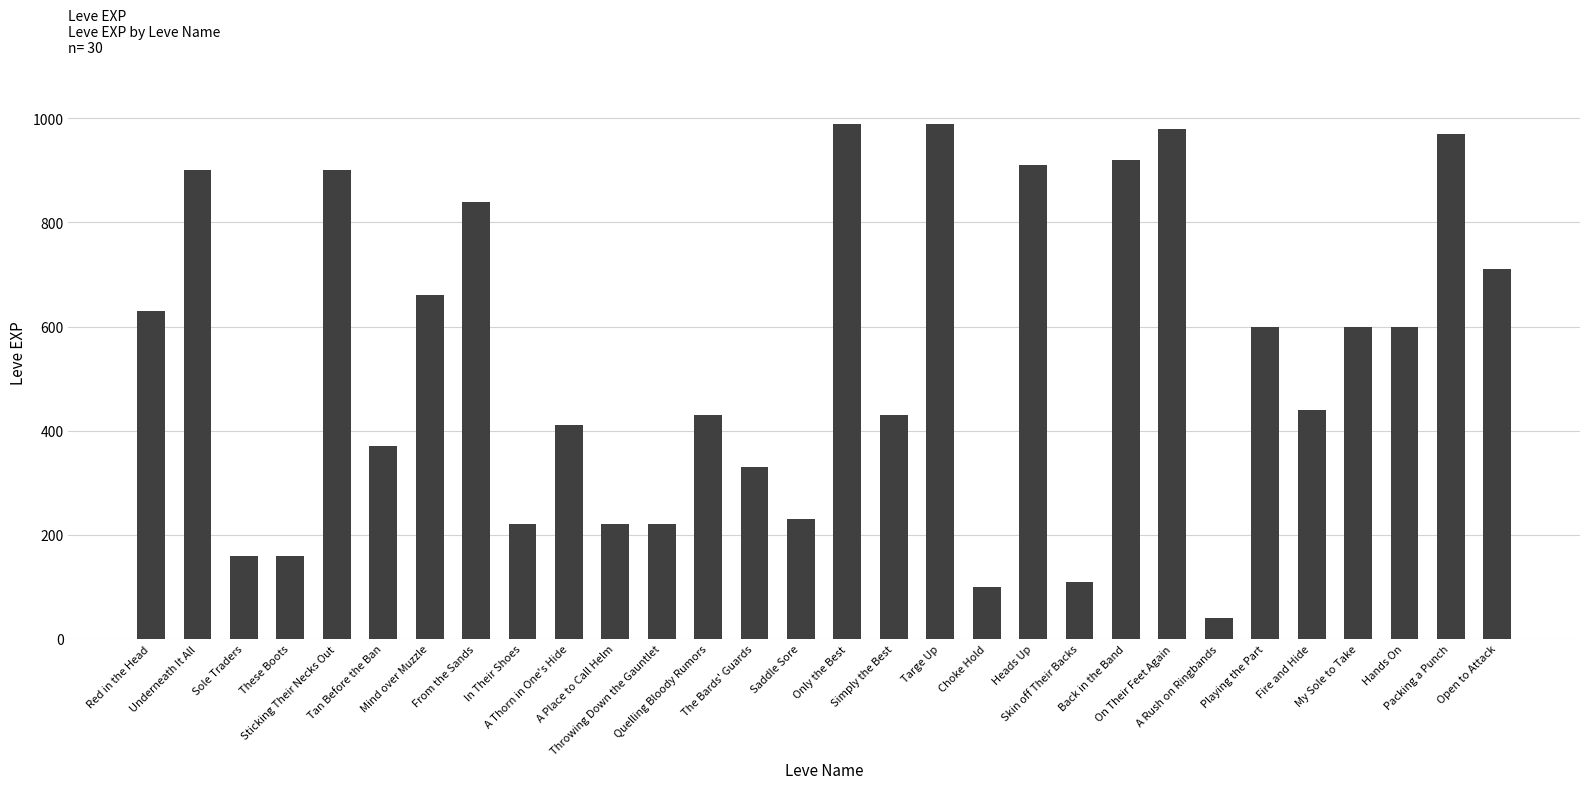

Reading left to right, transcribe all the data shown in this chart.

Red in the Head=630	Underneath It All=900	Sole Traders=160	These Boots=160	Sticking Their Necks Out=900	Tan Before the Ban=370	Mind over Muzzle=660	From the Sands=840	In Their Shoes=220	A Thorn in One's Hide=410	A Place to Call Helm=220	Throwing Down the Gauntlet=220	Quelling Bloody Rumors=430	The Bards' Guards=330	Saddle Sore=230	Only the Best=990	Simply the Best=430	Targe Up=990	Choke Hold=100	Heads Up=910	Skin off Their Backs=110	Back in the Band=920	On Their Feet Again=980	A Rush on Ringbands=40	Playing the Part=600	Fire and Hide=440	My Sole to Take=600	Hands On=600	Packing a Punch=970	Open to Attack=710